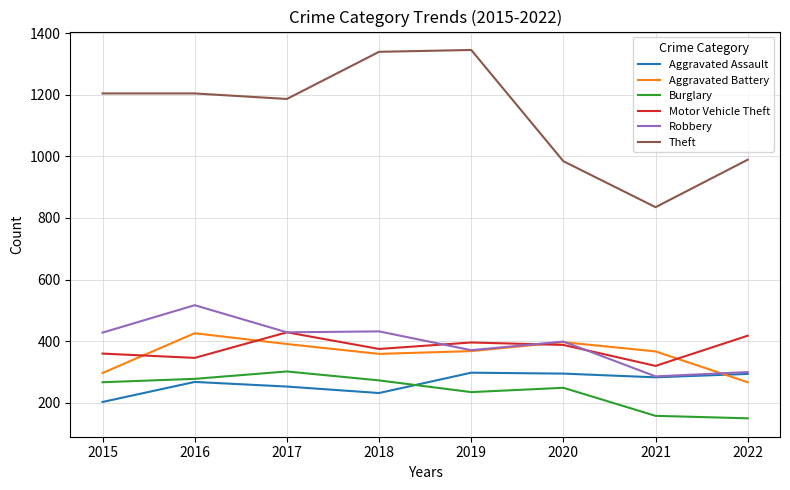

What are all the series names shown in the legend?

Aggravated Assault, Aggravated Battery, Burglary, Motor Vehicle Theft, Robbery, Theft